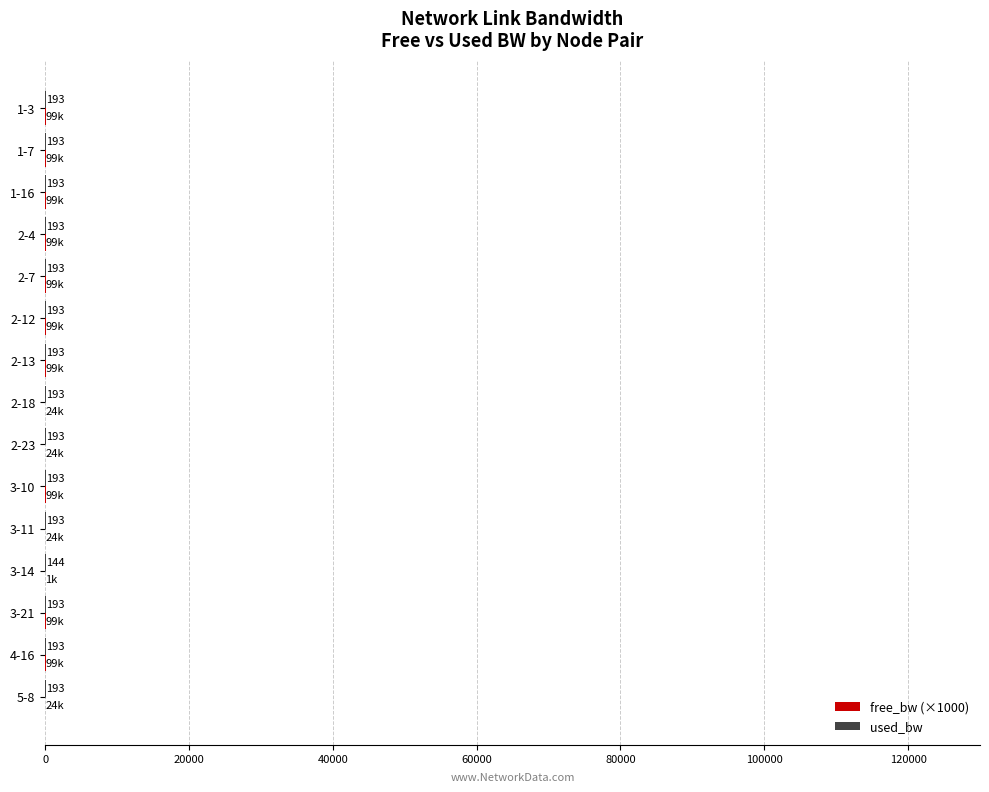

How many distinct data groups are displayed?

2